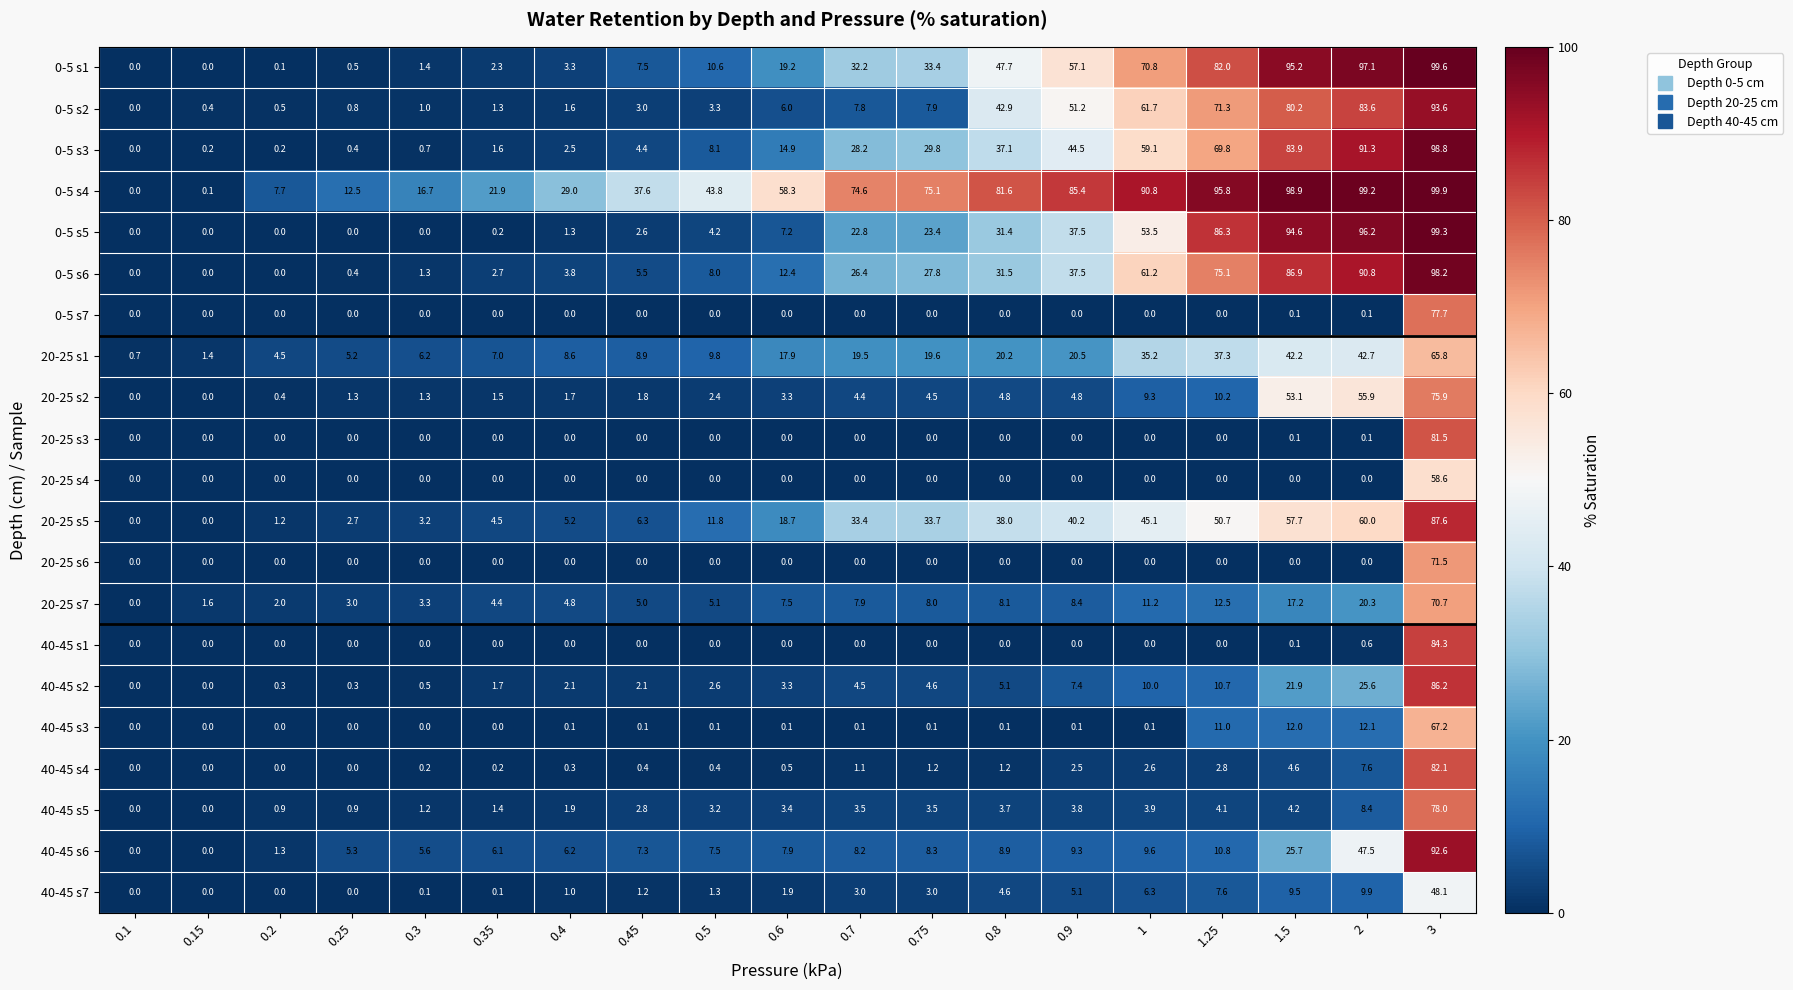

What is the maximum value shown in the chart?

99.9